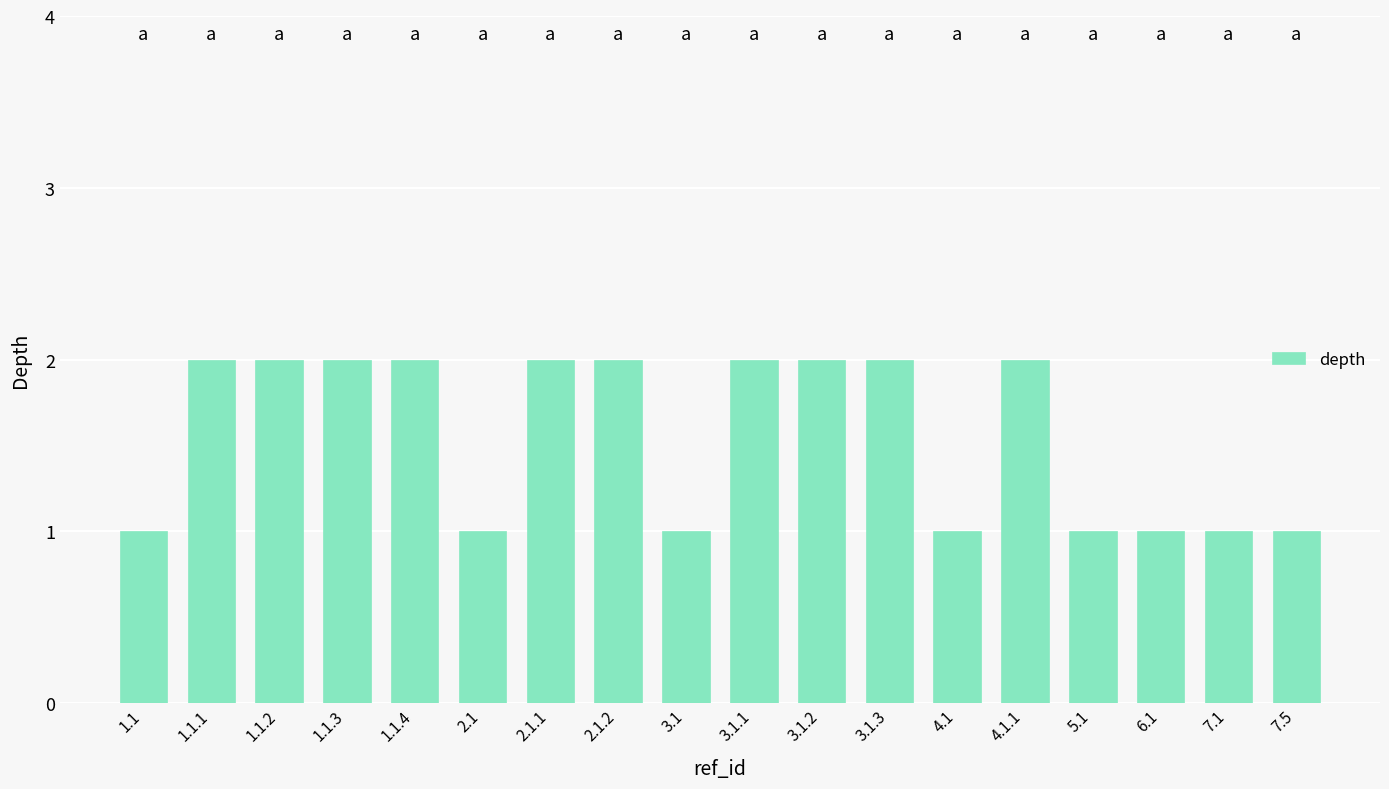

What is the value of the 7th bar from the left?

2